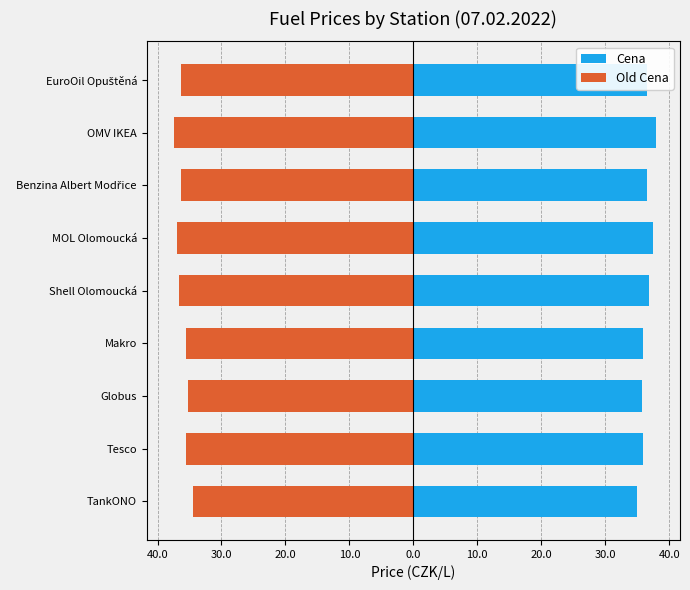

At how many categories does at least one series exceed -31?

9